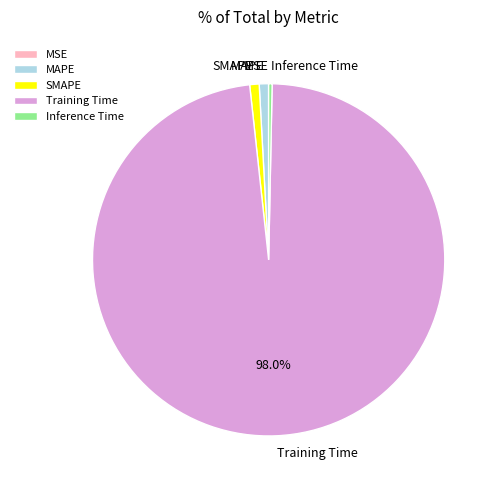

True or false: MAPE accounts for 1% of the total.

True